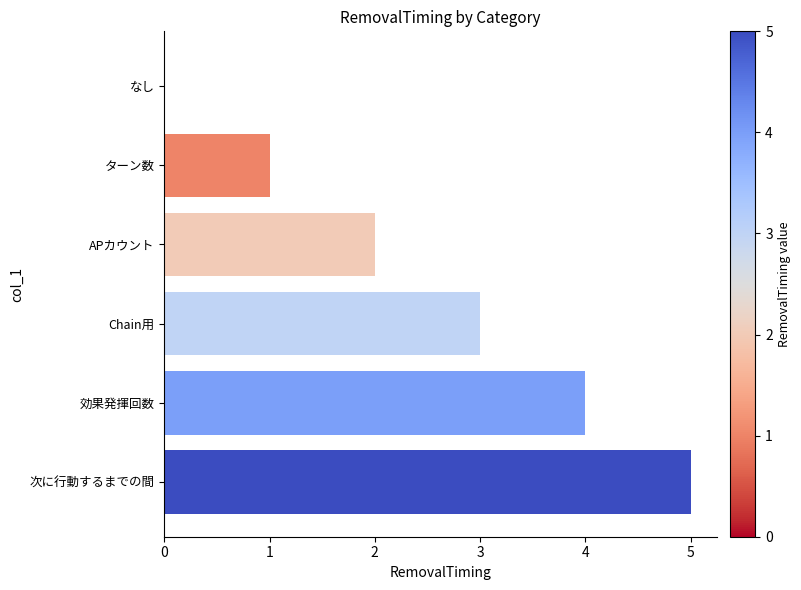

Count the values in the range 1 to 4.

4